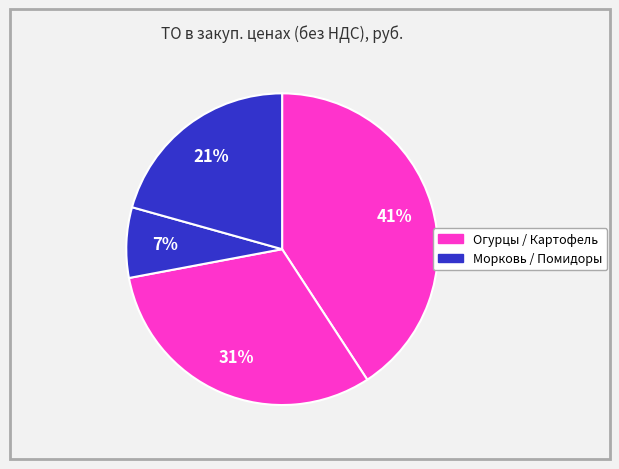

How many slices are in this pie chart?

4